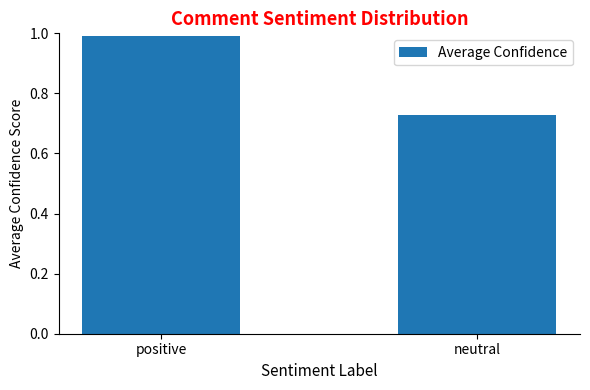

The value at positive is 1.0. True or false?

True